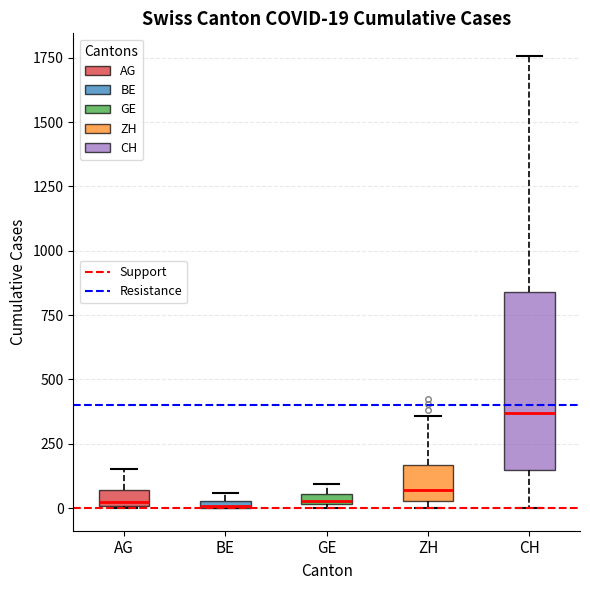

Comparing the boxes themselves (not the whiskers), which one is the tallest?

CH